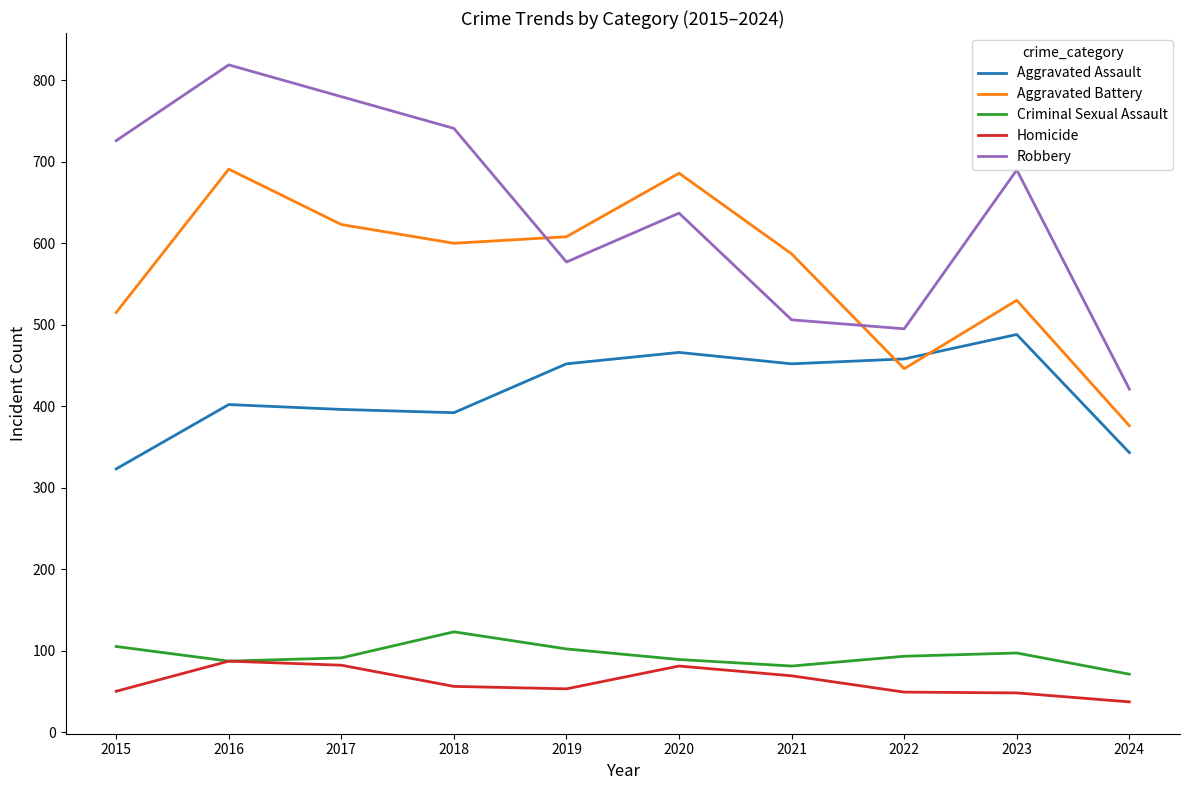

Which series has the largest total across all categories?

Robbery